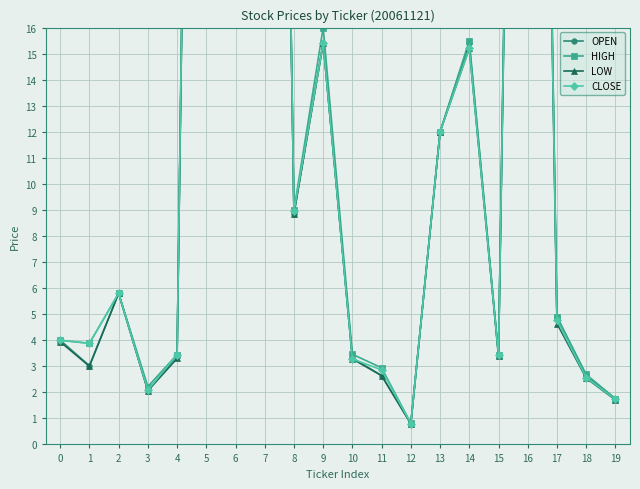

At which category does CLOSE reach its first local peak?

2